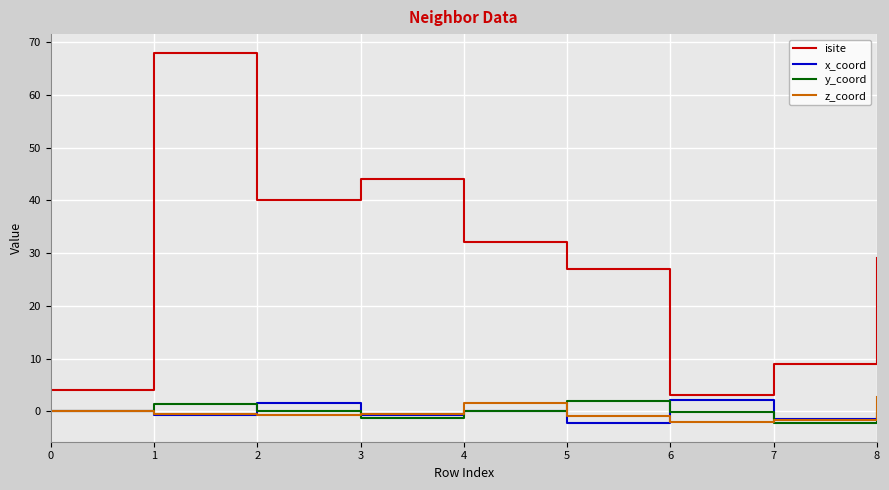

Does the chart have visible grid lines?

Yes